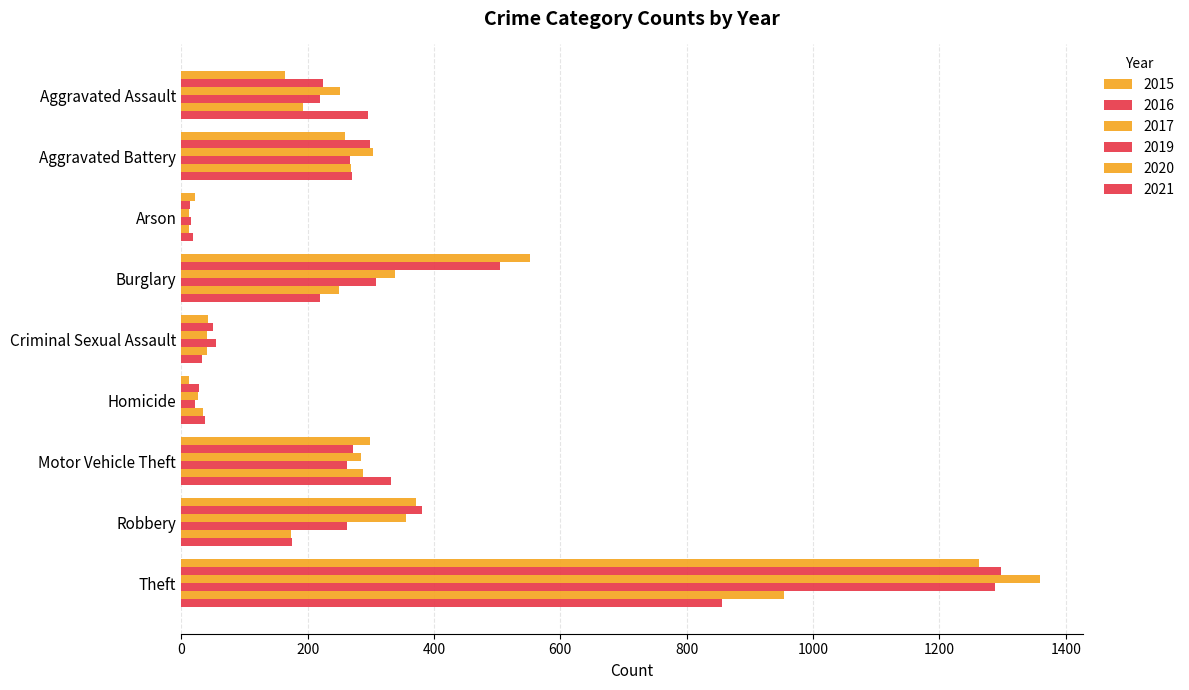

At which category is the sum across all series the highest?

Theft